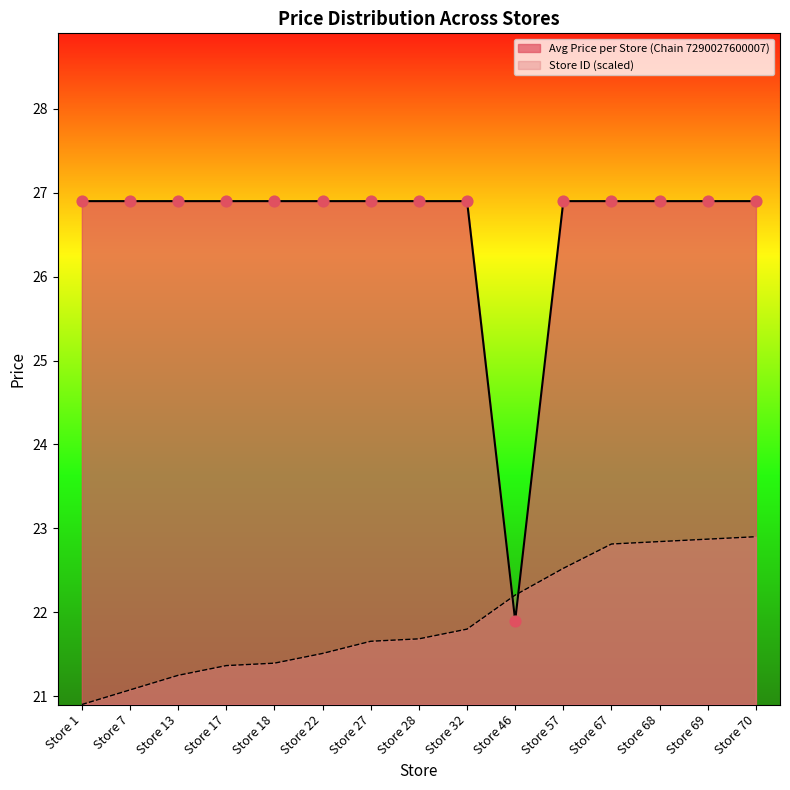

Which series contains the highest Y value?

Avg Price per Store (Chain 7290027600007)